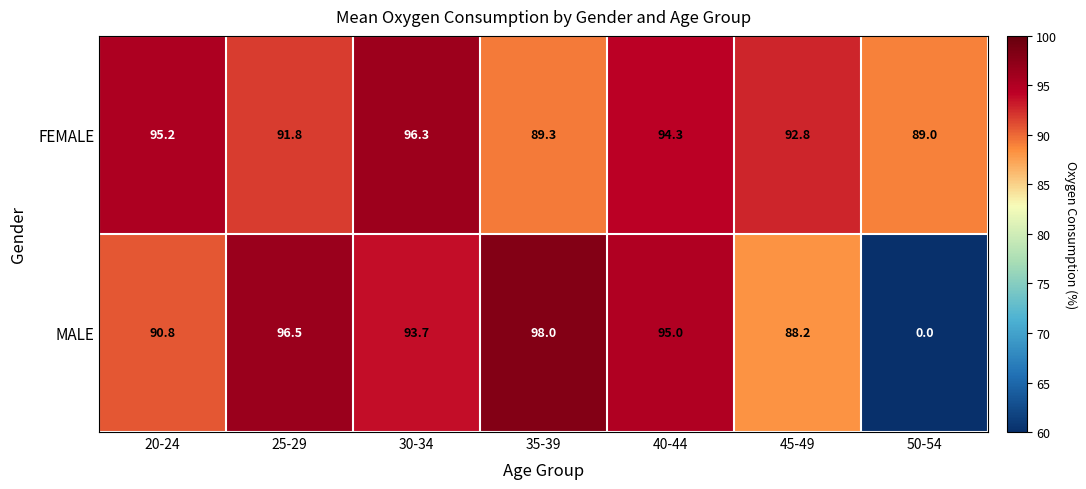

What is the spread (max minus min) of values at 35-39?

8.7